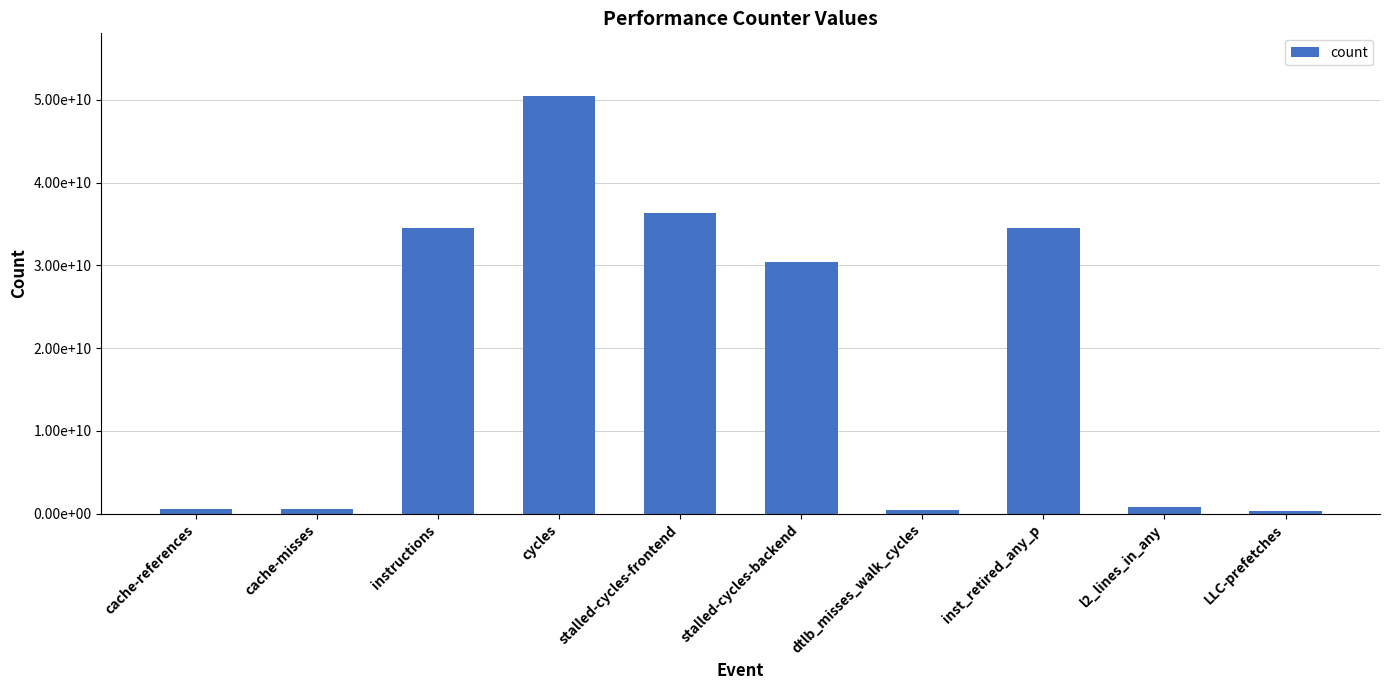

Reading left to right, transcribe all the data shown in this chart.

cache-references=536539874	cache-misses=502086253	instructions=34550484345	cycles=50465993352	stalled-cycles-frontend=36306856895	stalled-cycles-backend=30386848742	dtlb_misses_walk_cycles=467942555	inst_retired_any_p=34567773300	l2_lines_in_any=843883386	LLC-prefetches=317886754